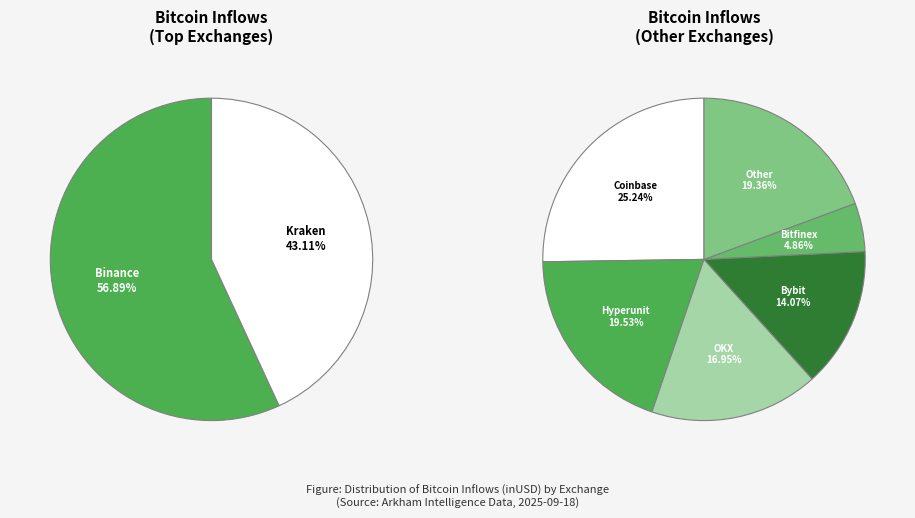

Which slice is the smallest?

Bitfinex